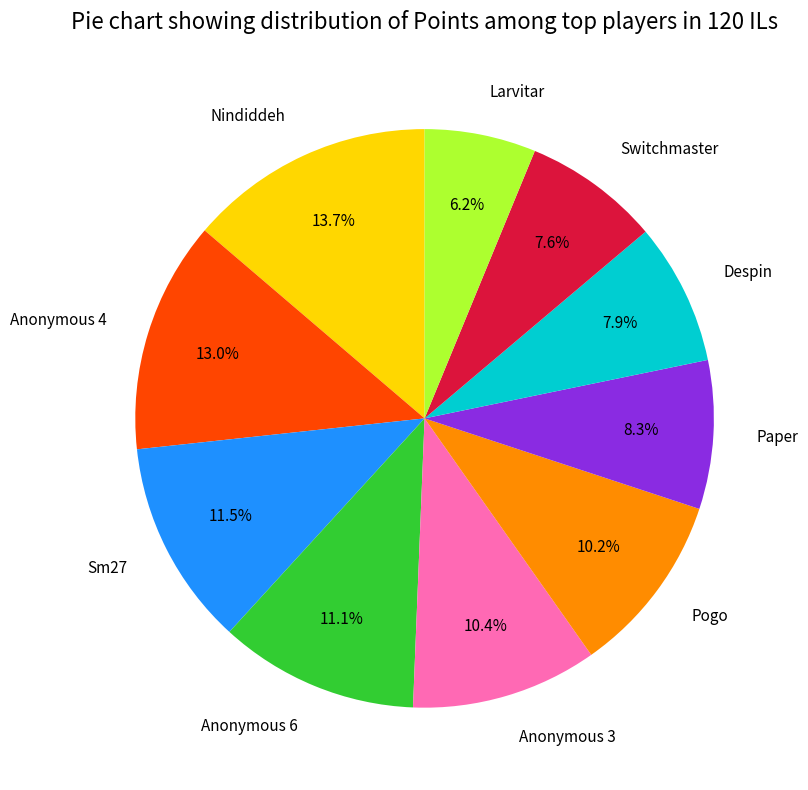

To the nearest percent, what percentage of the pie is Pogo?

10%